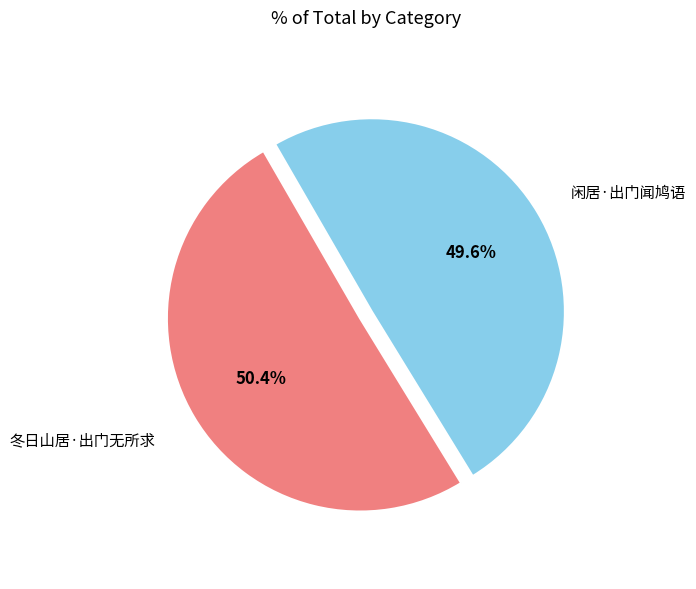

Is there any slice that represents more than half of the pie?

Yes